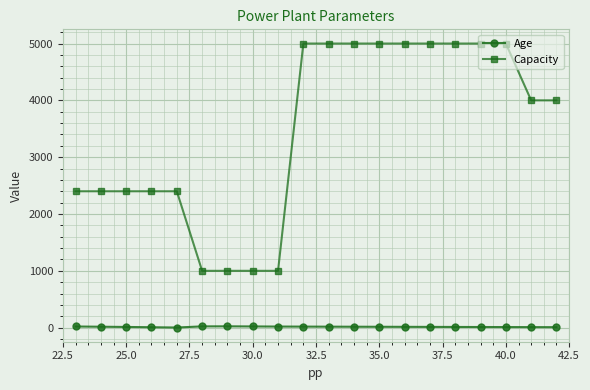

True or false: Age and Capacity cross at least once.

False